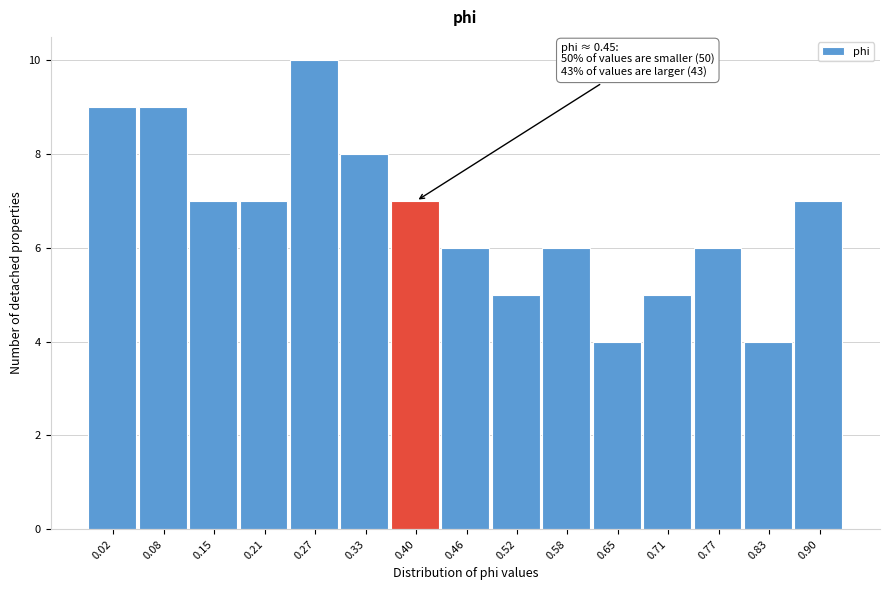

Reading left to right, transcribe all the data shown in this chart.

0.02=9	0.08=9	0.15=7	0.21=7	0.27=10	0.33=8	0.40=7	0.46=6	0.52=5	0.58=6	0.65=4	0.71=5	0.77=6	0.83=4	0.90=7